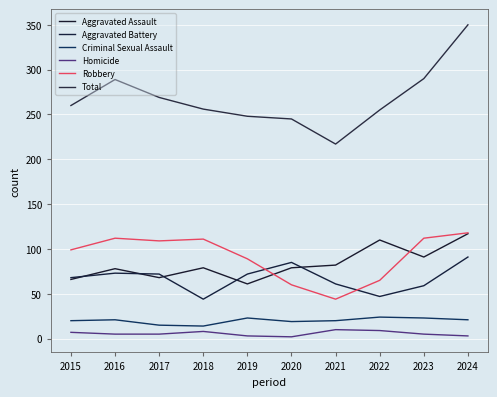

Reading right to left, transcribe all the data shown in this chart.

Aggravated Assault: 117	91	110	82	79	61	79	68	78	66
Aggravated Battery: 91	59	47	61	85	72	44	72	73	68
Criminal Sexual Assault: 21	23	24	20	19	23	14	15	21	20
Homicide: 3	5	9	10	2	3	8	5	5	7
Robbery: 118	112	65	44	60	89	111	109	112	99
Total: 350	290	255	217	245	248	256	269	289	260